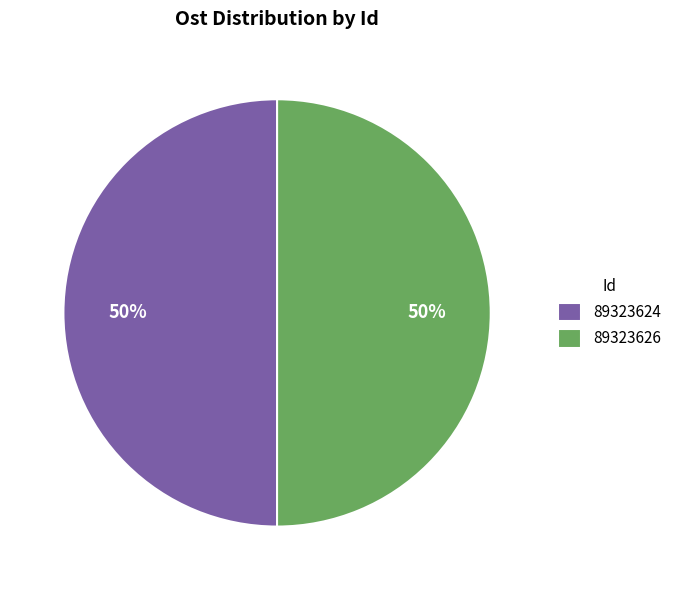

What percentage is the 89323626 slice, to the nearest percent?

50%